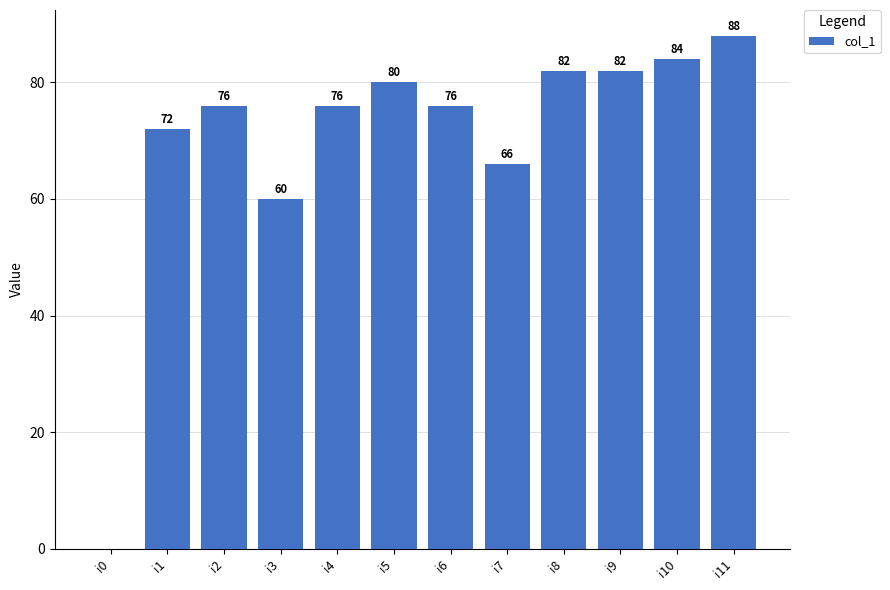

At which category does the chart reach its peak across all series?

i11